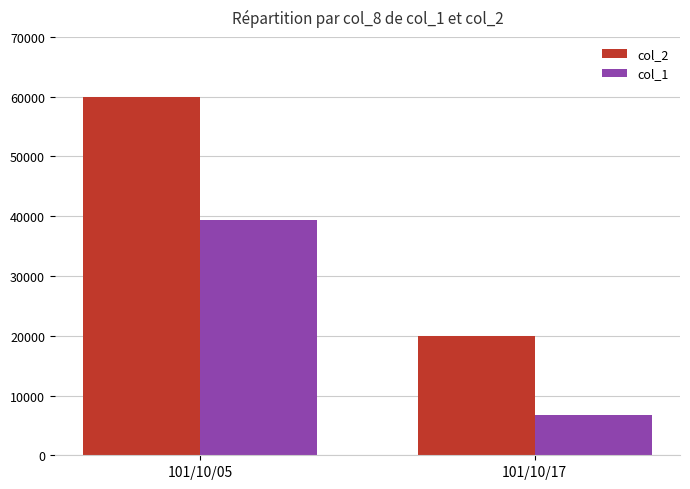

Read the col_2 value at 101/10/17, to the nearest 50.

20000